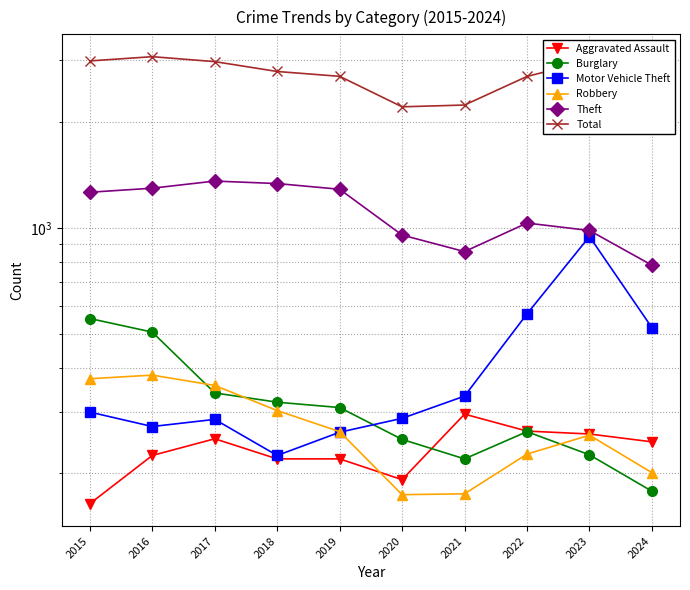

At which label is Motor Vehicle Theft closest to 585?

2022